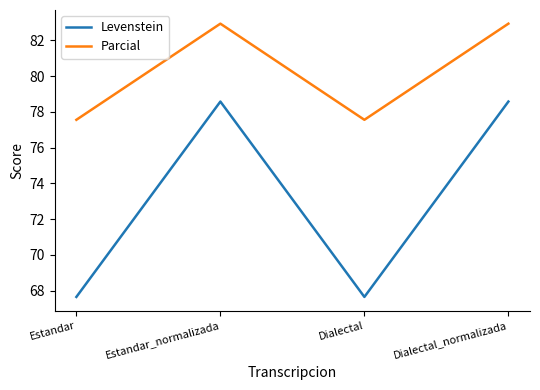

What is the maximum value shown in the chart?

82.9